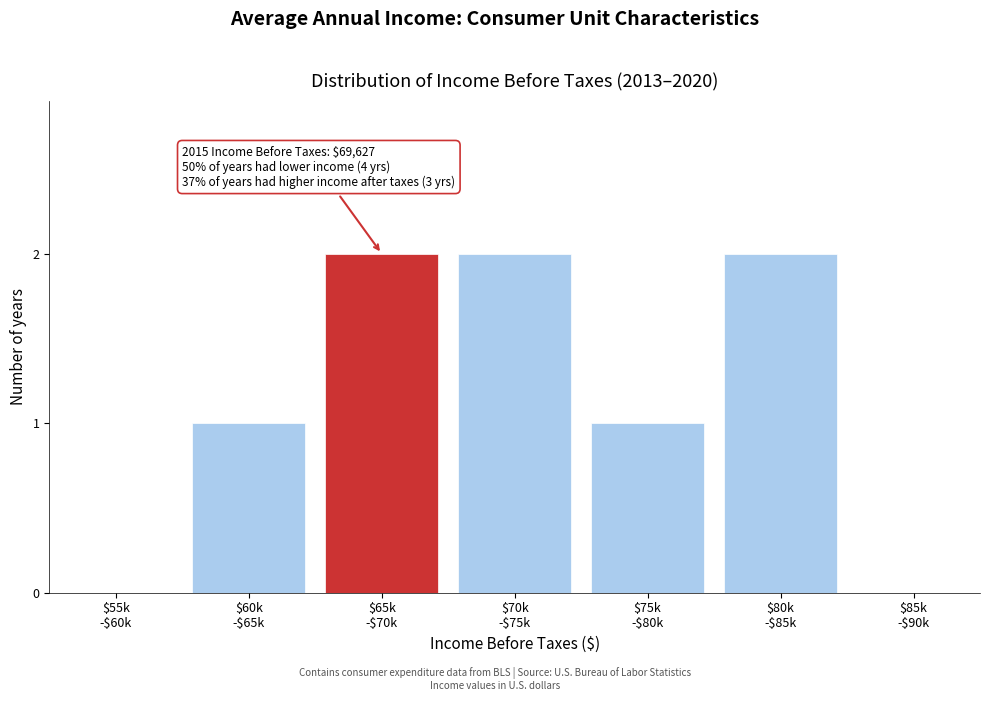

What is the sum of all values?

8